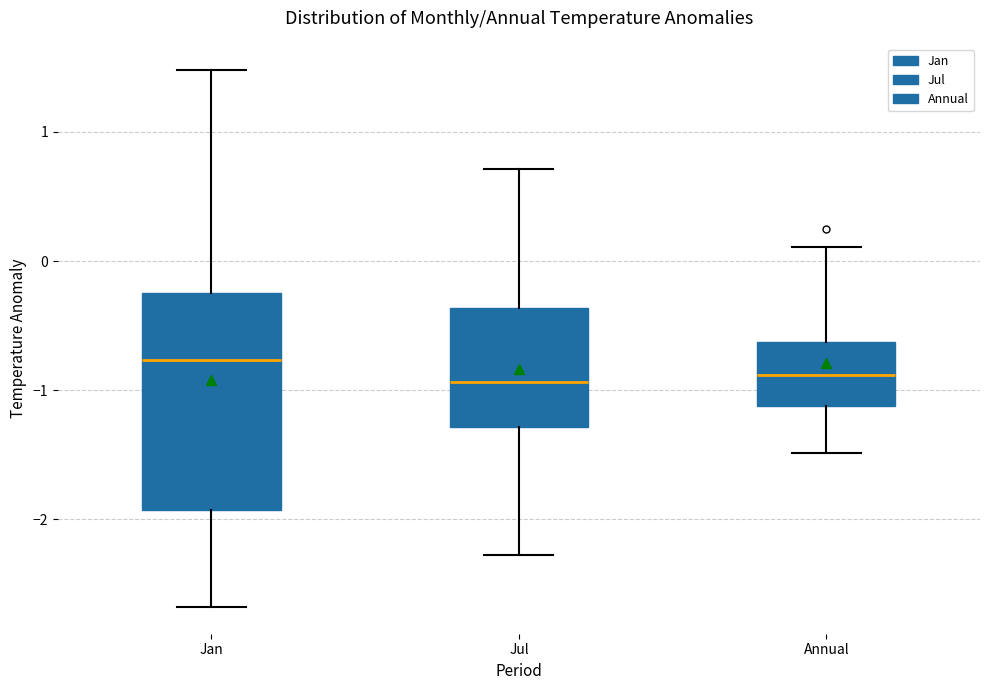

Reading left to right, read every box against the y-axis: the position of its median line, the range the box covers, and the ends of its whiskers. The values are not printed on the chart, so give them approximately, as read against the axis.

Jan: median -0.8, box -1.9 to -0.3, whiskers -2.7 to 1.5
Jul: median -0.9, box -1.3 to -0.4, whiskers -2.3 to 0.7
Annual: median -0.9, box -1.1 to -0.6, whiskers -1.5 to 0.1